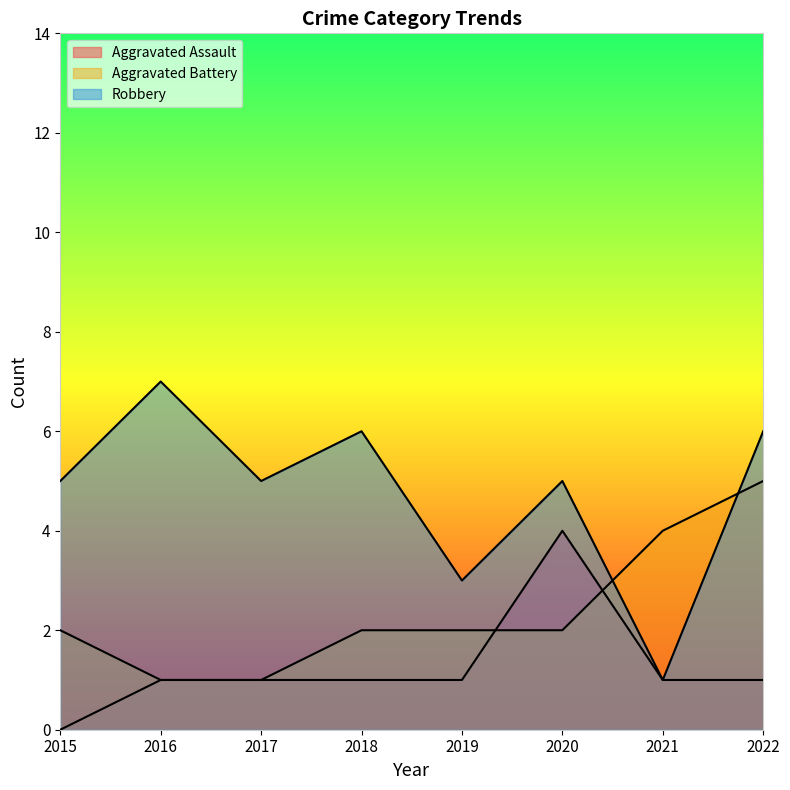

Between 2017 and 2019, which is larger?

2017